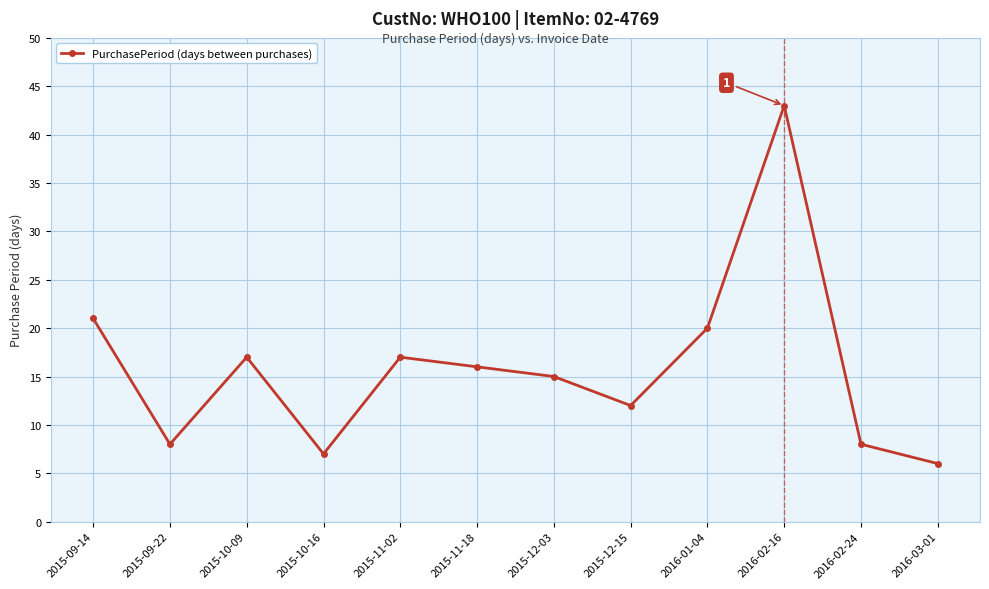

Where is the first local maximum?

2015-10-09